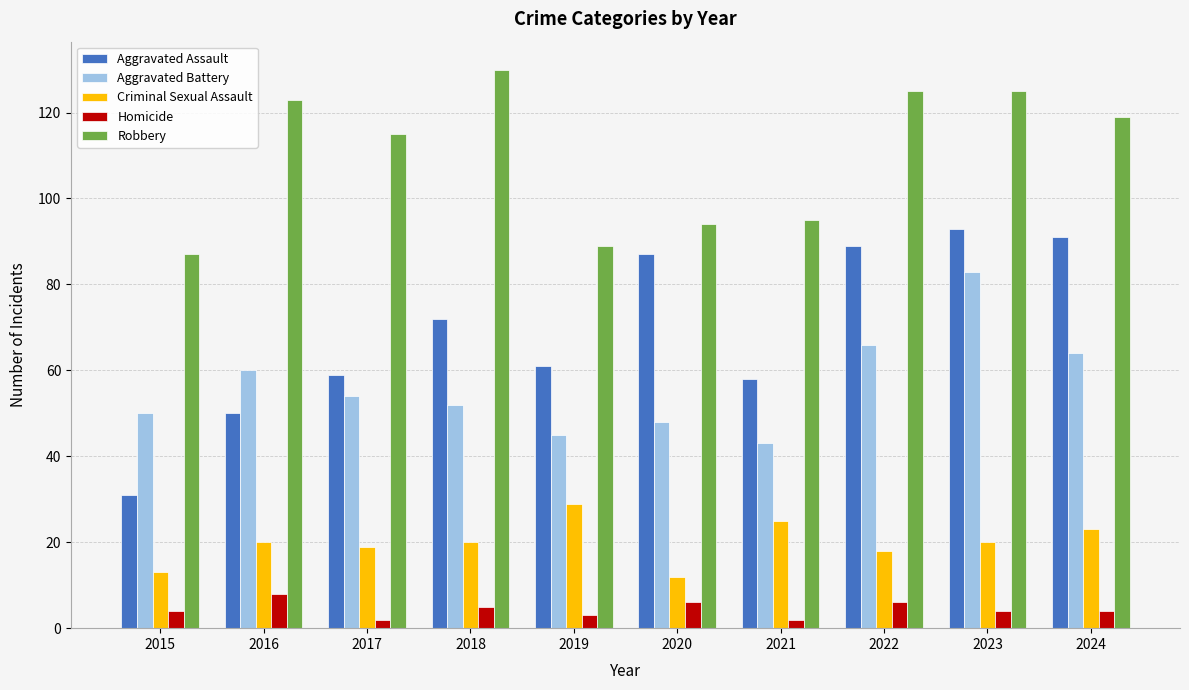

Which series has the largest range (max minus min)?

Aggravated Assault